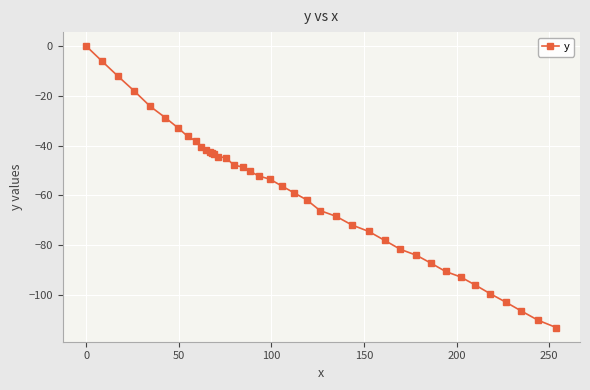

What is the smallest value displayed?

-113.2